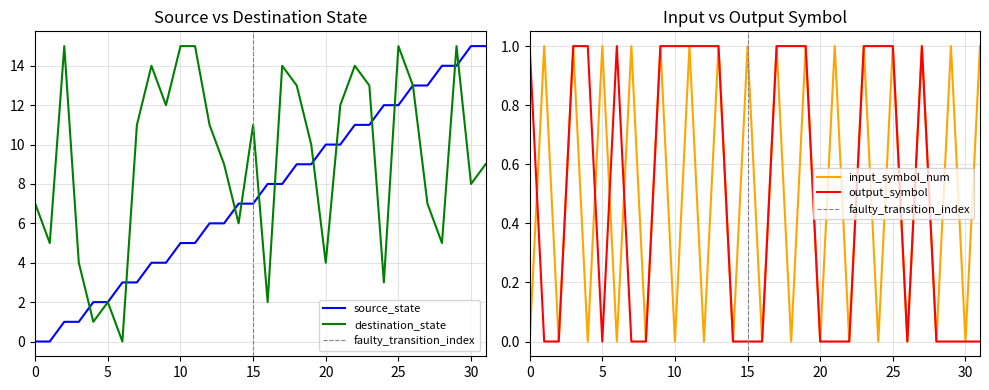

At which category is the sum across all series the highest?

29